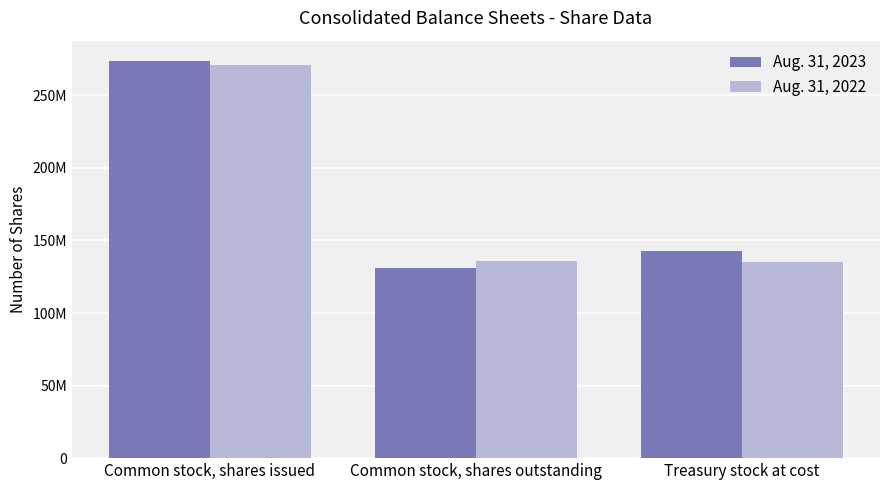

Is it true that Aug. 31, 2023 equals 131294422 at Common stock, shares outstanding?

True